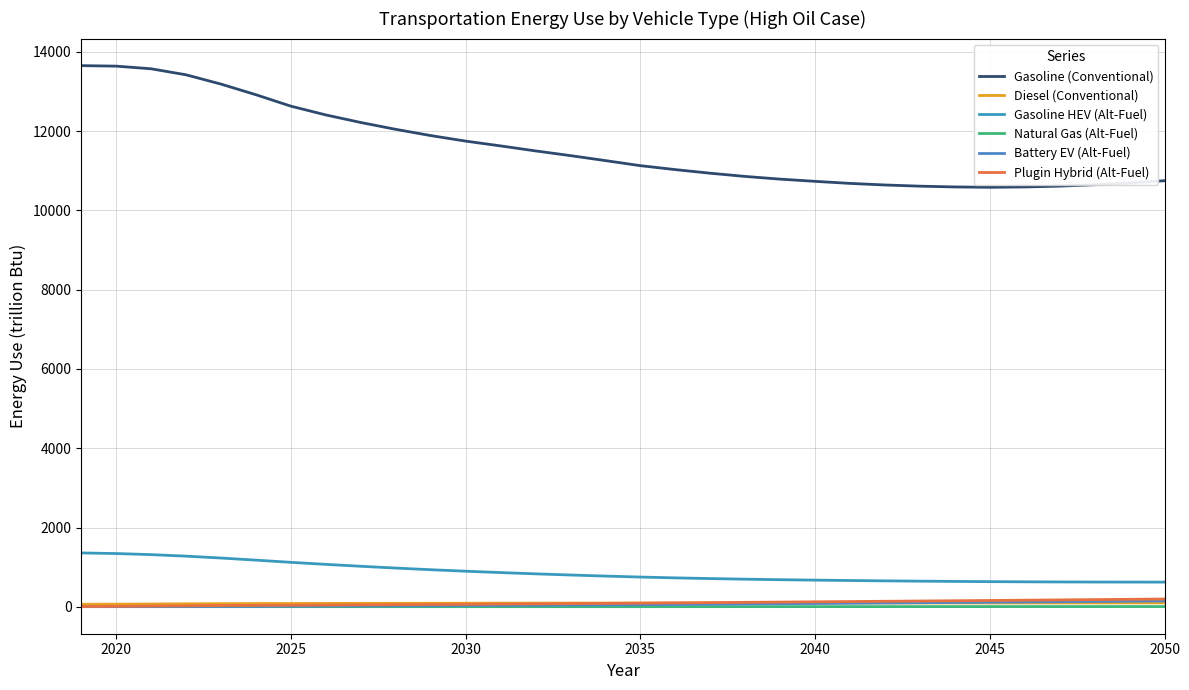

At how many categories does at least one series exceed 4602?

32